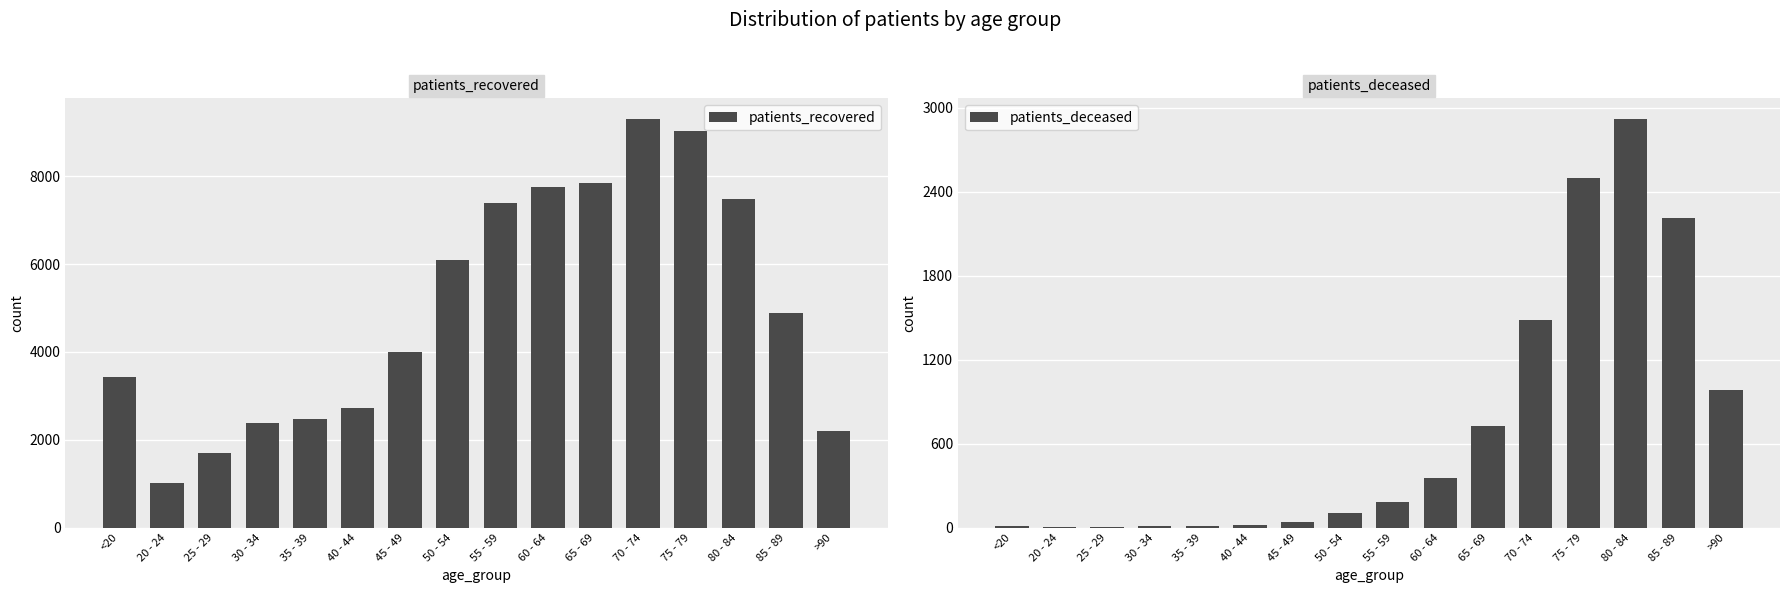

What is the label of the 9th bar from the left?

55 - 59